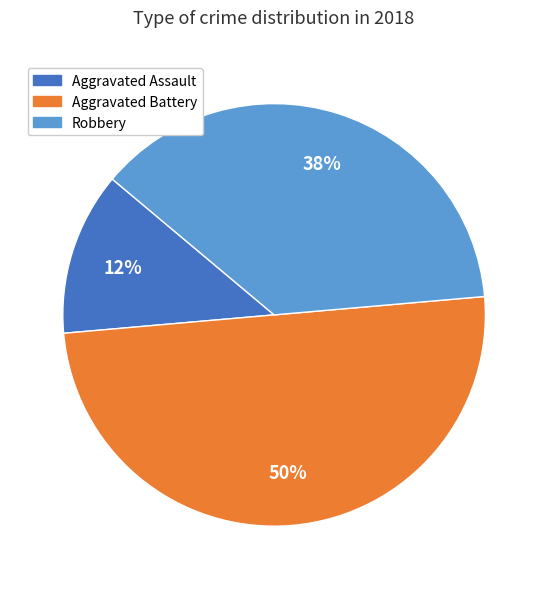

To the nearest percent, what is the average slice percentage?

33%